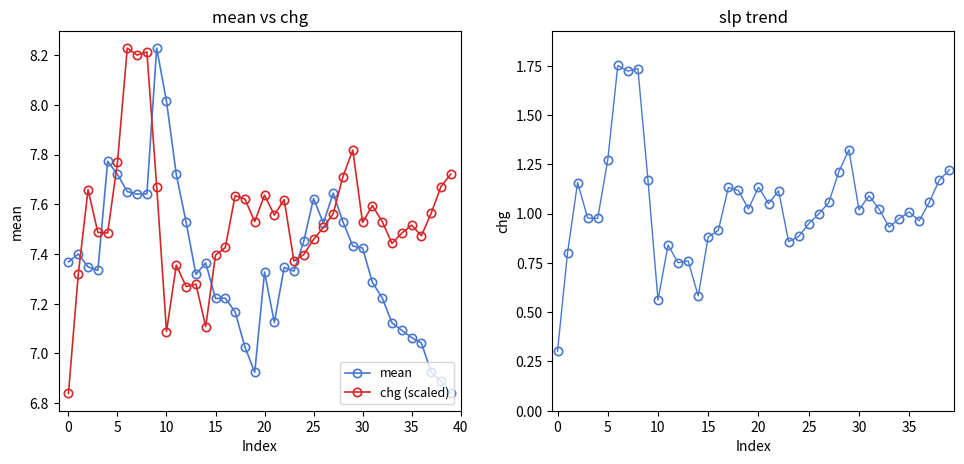

How many data points in mean are above 7?

36